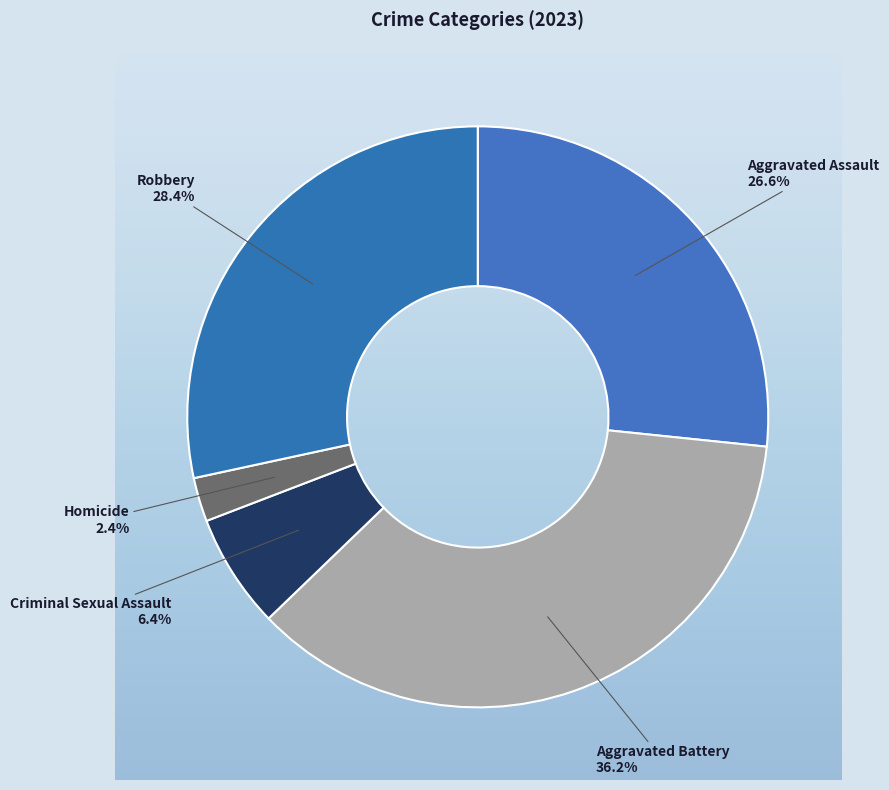

Does Aggravated Assault account for over 50% of the chart?

No